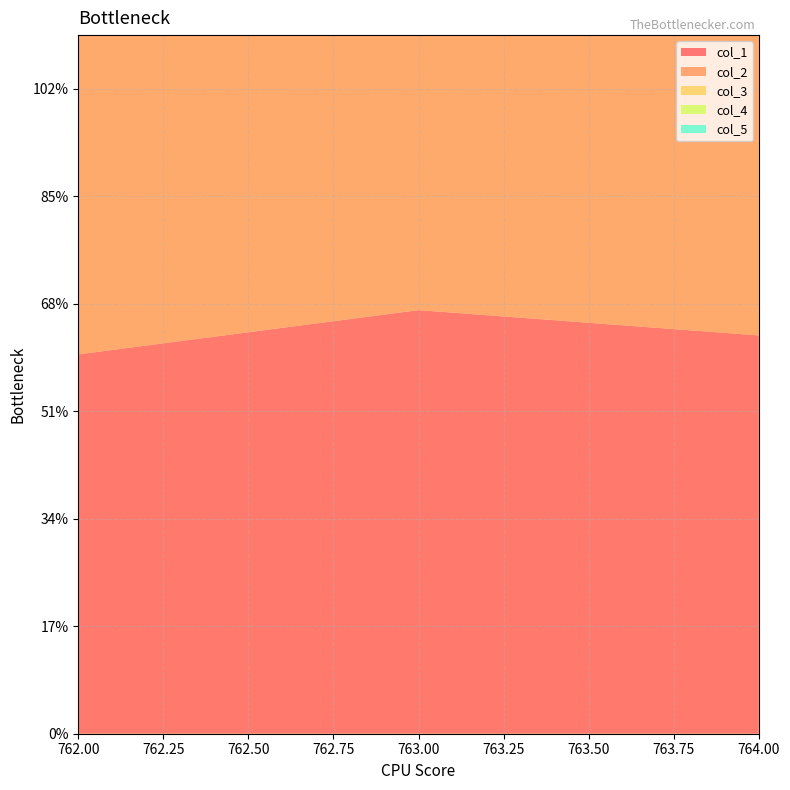

Reading left to right, extract all data points from this chart.

col_1: 60.0	67.0	63.0
col_2: 60.0	64.0	62.0
col_3: 0.5	1.0	1.0
col_4: 0.0	1.0	1.0
col_5: 85.0	85.0	85.0